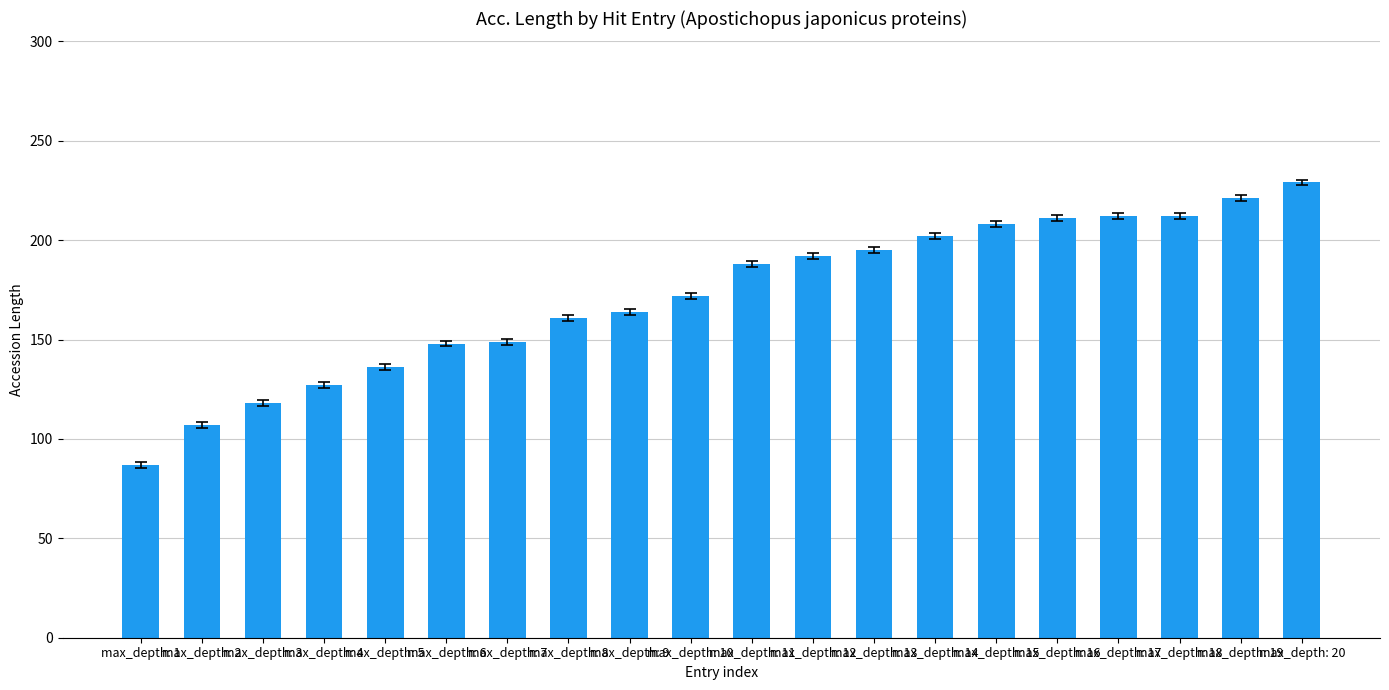

What is the greatest value displayed?

229